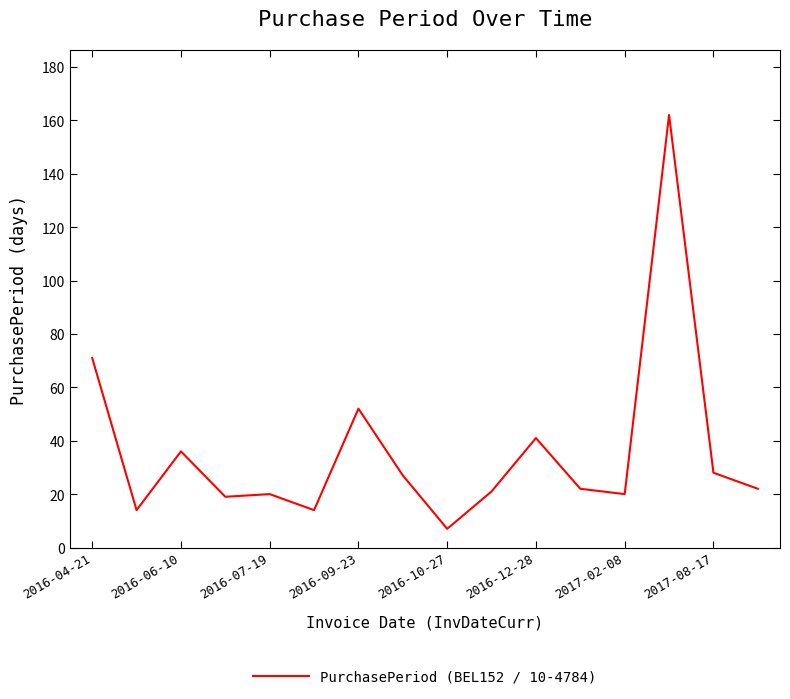

What is the minimum value shown in the chart?

7